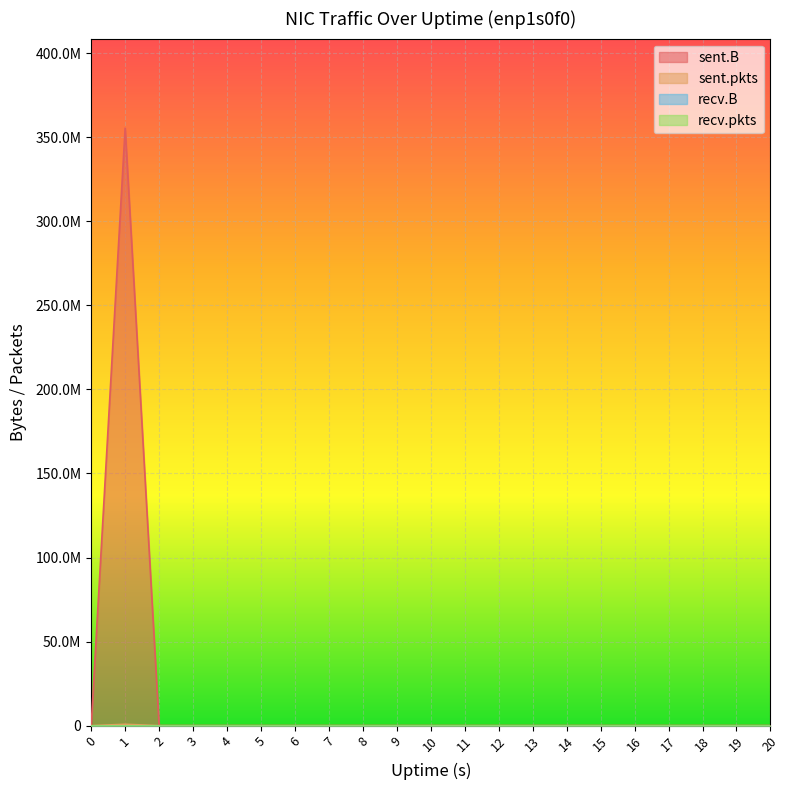

What is the sum of all sent.pkts values?

791615